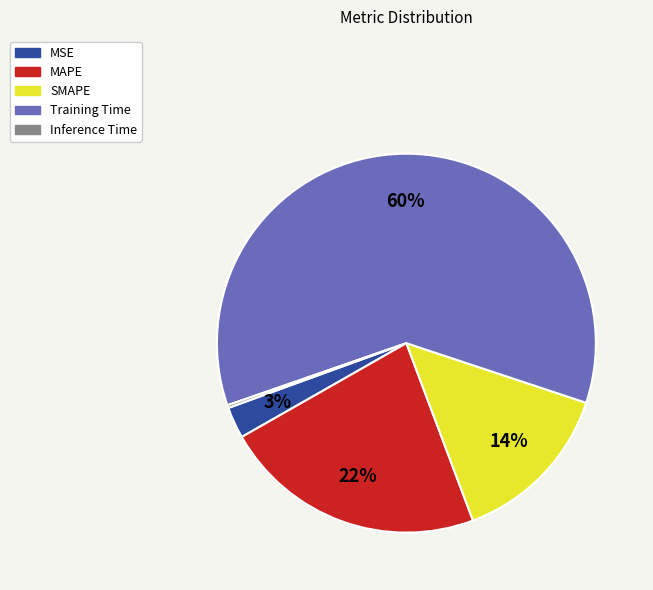

Combined, do SMAPE and Training Time account for over 50%?

Yes